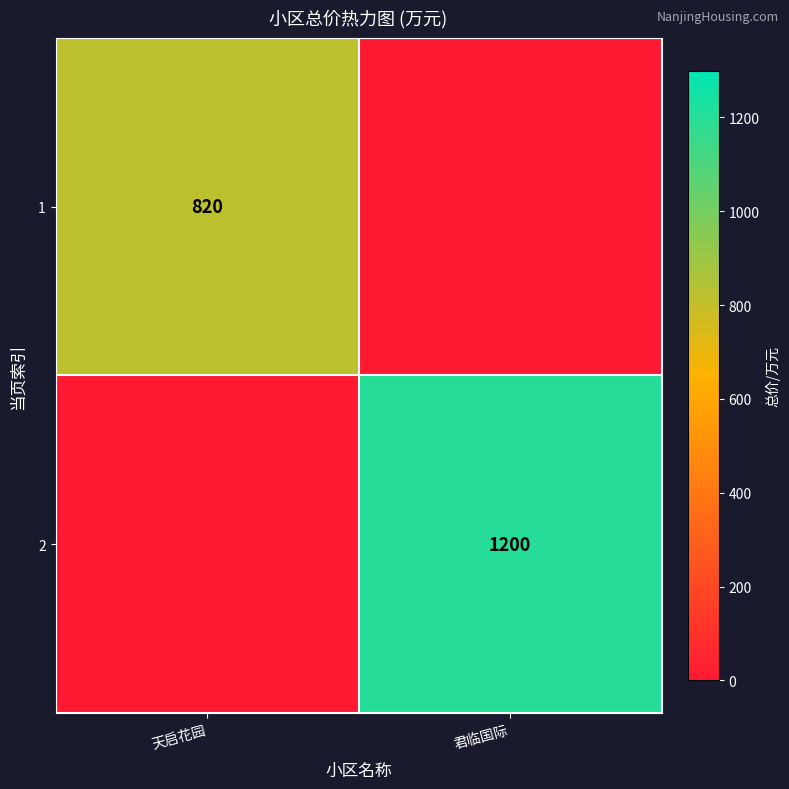

The value of 2 at 君临国际 is 1200. True or false?

True